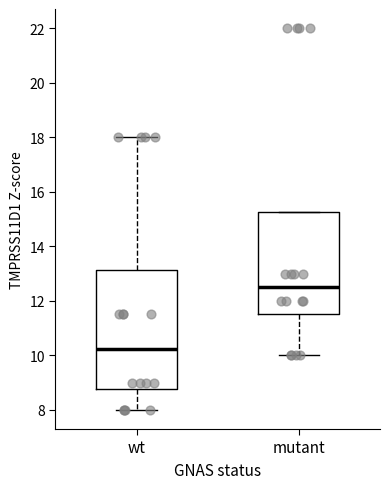

Which box's median line is the highest?

mutant